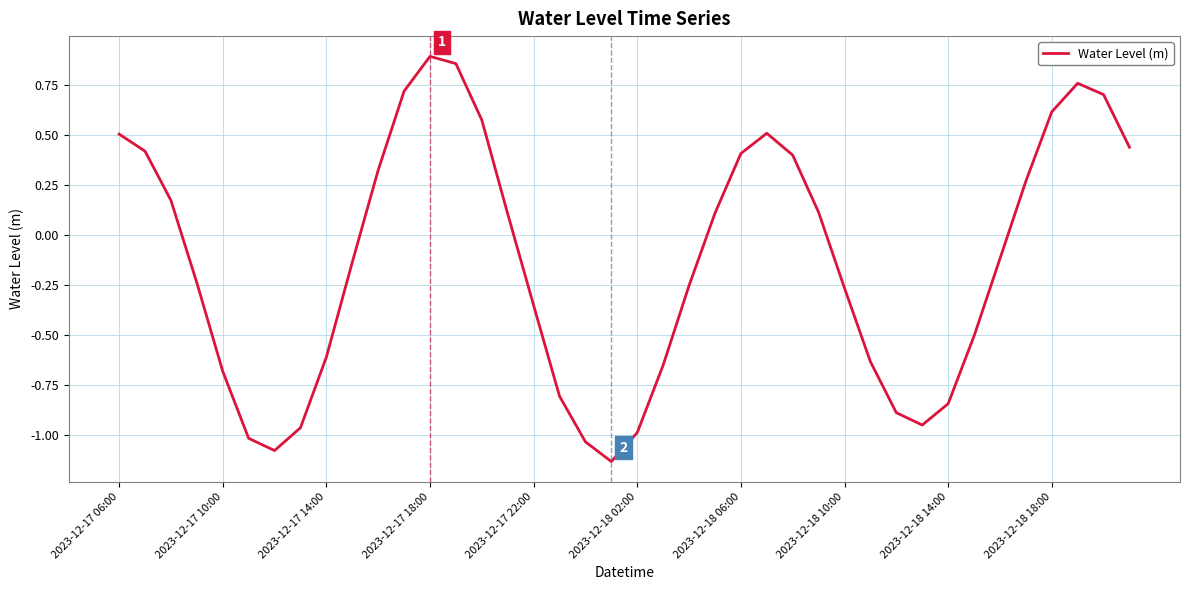

Which category has the lowest value across all series?

19